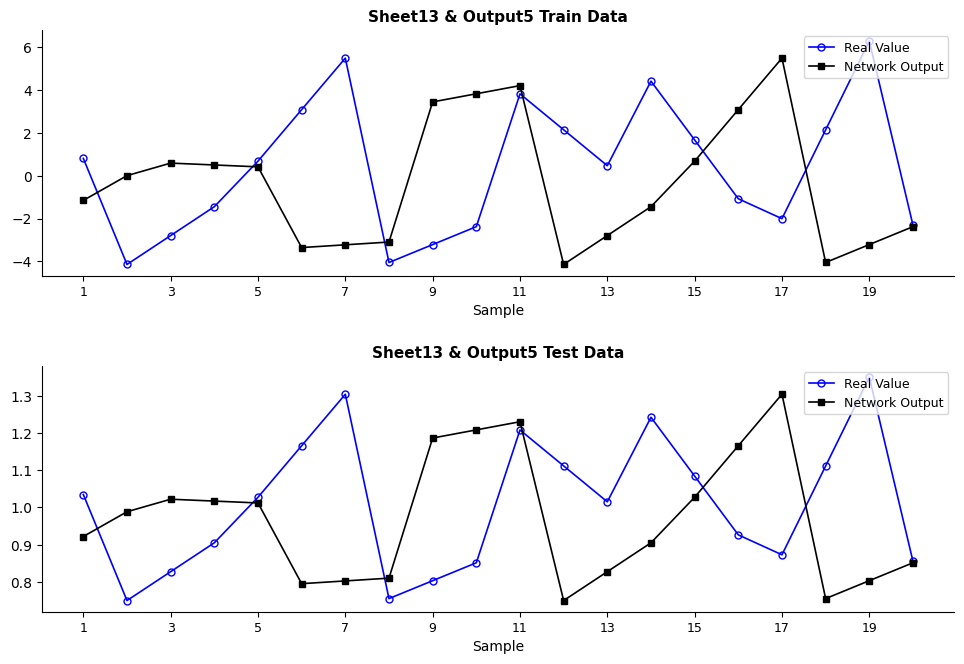

Rank the series by their maximum value, from lowest to highest.

Network Output, Real Value